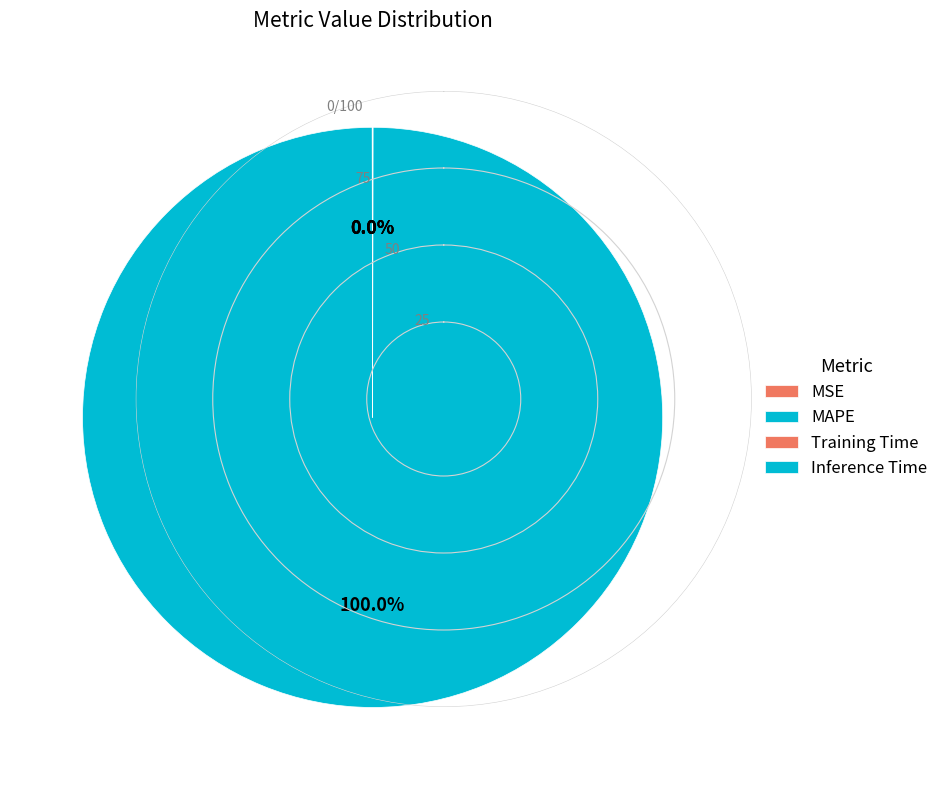

Count the number of slices in the pie.

4